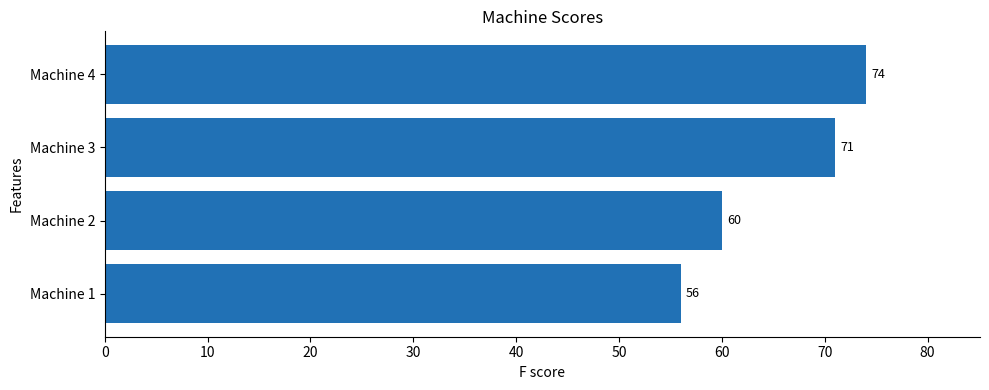

List the labels in order of value, largest first.

Machine 4, Machine 3, Machine 2, Machine 1